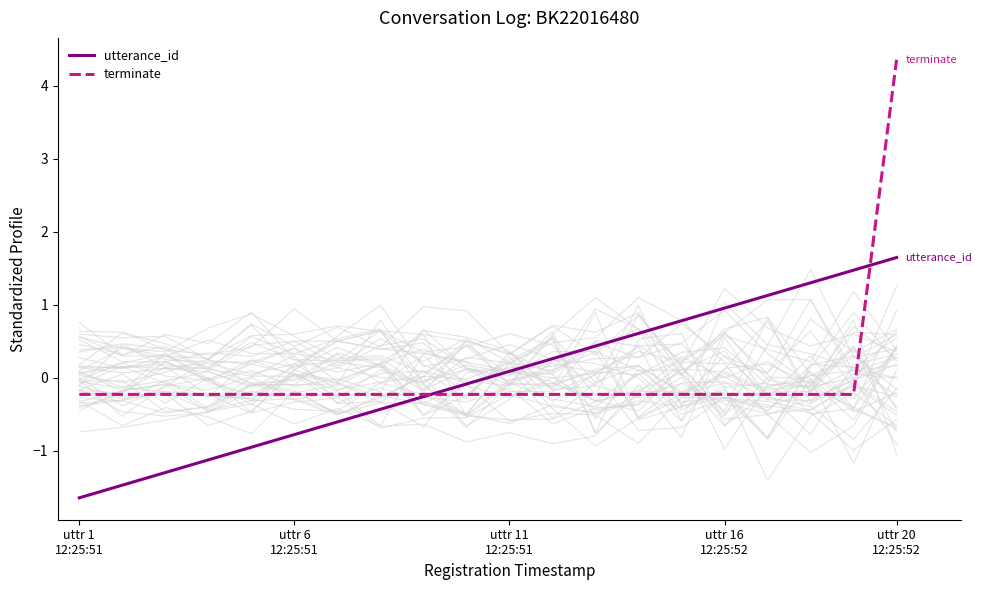

Reading left to right, list all the values displayed in this chart.

utterance_id: -1.6	-1.5	-1.3	-1.1	-1.0	-0.8	-0.6	-0.4	-0.3	-0.1	0.1	0.3	0.4	0.6	0.8	1.0	1.1	1.3	1.5	1.6
terminate: -0.2	-0.2	-0.2	-0.2	-0.2	-0.2	-0.2	-0.2	-0.2	-0.2	-0.2	-0.2	-0.2	-0.2	-0.2	-0.2	-0.2	-0.2	-0.2	4.4